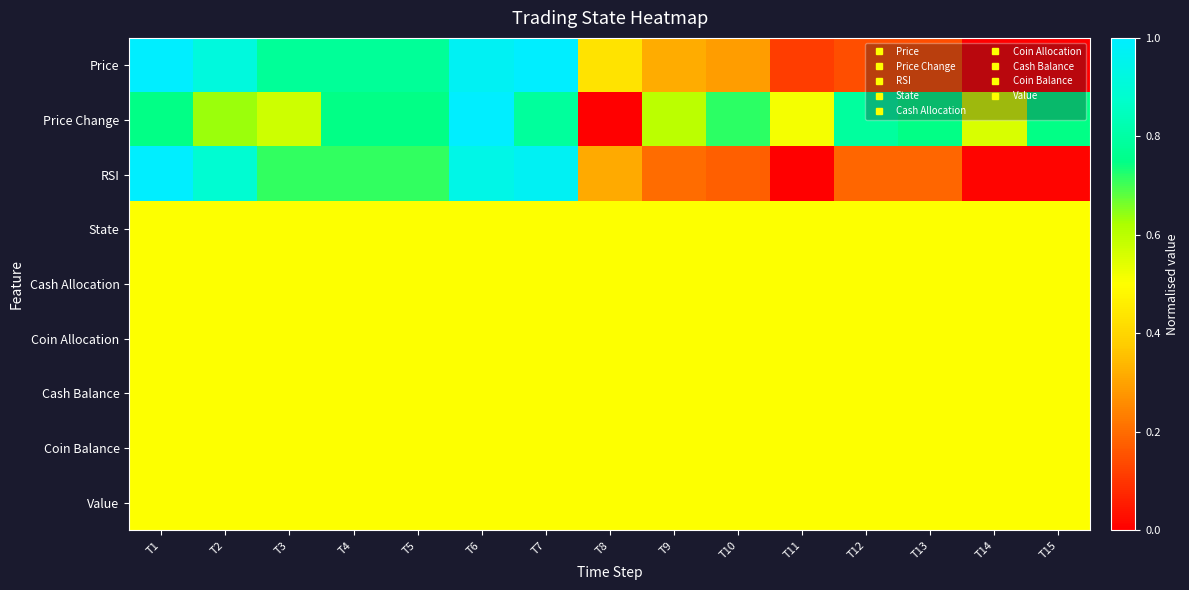

Reading left to right, what are all the values shown in this chart?

Price: T1=1.0	T2=0.9	T3=0.8	T4=0.8	T5=0.8	T6=1.0	T7=1.0	T8=0.4	T9=0.3	T10=0.3	T11=0.1	T12=0.1	T13=0.1	T14=0.0	T15=0.0
Price Change: T1=0.7	T2=0.6	T3=0.6	T4=0.7	T5=0.7	T6=1.0	T7=0.8	T8=0.0	T9=0.6	T10=0.7	T11=0.5	T12=0.8	T13=0.7	T14=0.6	T15=0.7
RSI: T1=1.0	T2=0.9	T3=0.7	T4=0.7	T5=0.7	T6=0.9	T7=1.0	T8=0.3	T9=0.2	T10=0.2	T11=0.0	T12=0.2	T13=0.2	T14=0.0	T15=0.0
State: T1=0.5	T2=0.5	T3=0.5	T4=0.5	T5=0.5	T6=0.5	T7=0.5	T8=0.5	T9=0.5	T10=0.5	T11=0.5	T12=0.5	T13=0.5	T14=0.5	T15=0.5
Cash Allocation: T1=0.5	T2=0.5	T3=0.5	T4=0.5	T5=0.5	T6=0.5	T7=0.5	T8=0.5	T9=0.5	T10=0.5	T11=0.5	T12=0.5	T13=0.5	T14=0.5	T15=0.5
Coin Allocation: T1=0.5	T2=0.5	T3=0.5	T4=0.5	T5=0.5	T6=0.5	T7=0.5	T8=0.5	T9=0.5	T10=0.5	T11=0.5	T12=0.5	T13=0.5	T14=0.5	T15=0.5
Cash Balance: T1=0.5	T2=0.5	T3=0.5	T4=0.5	T5=0.5	T6=0.5	T7=0.5	T8=0.5	T9=0.5	T10=0.5	T11=0.5	T12=0.5	T13=0.5	T14=0.5	T15=0.5
Coin Balance: T1=0.5	T2=0.5	T3=0.5	T4=0.5	T5=0.5	T6=0.5	T7=0.5	T8=0.5	T9=0.5	T10=0.5	T11=0.5	T12=0.5	T13=0.5	T14=0.5	T15=0.5
Value: T1=0.5	T2=0.5	T3=0.5	T4=0.5	T5=0.5	T6=0.5	T7=0.5	T8=0.5	T9=0.5	T10=0.5	T11=0.5	T12=0.5	T13=0.5	T14=0.5	T15=0.5